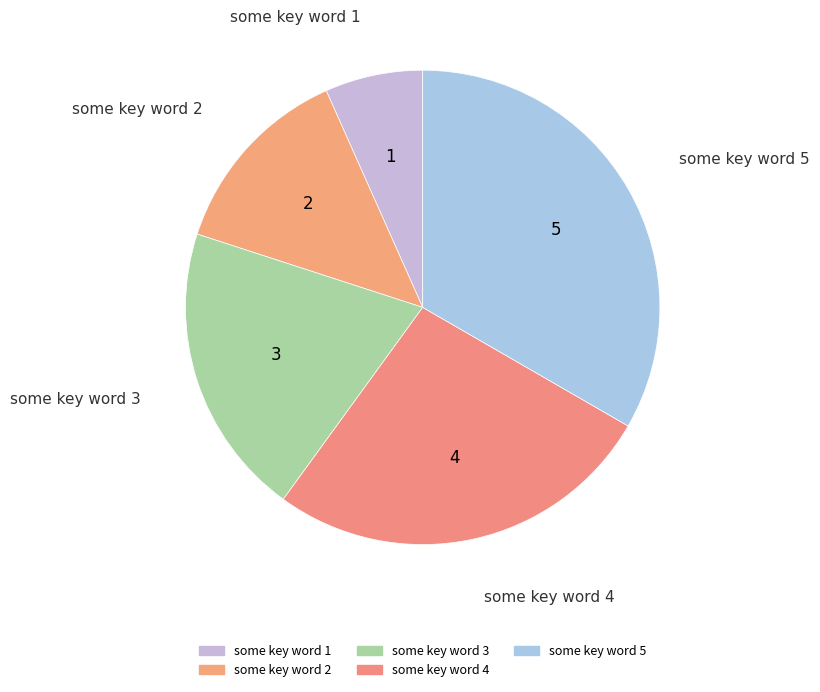

Does any single category account for the majority?

No